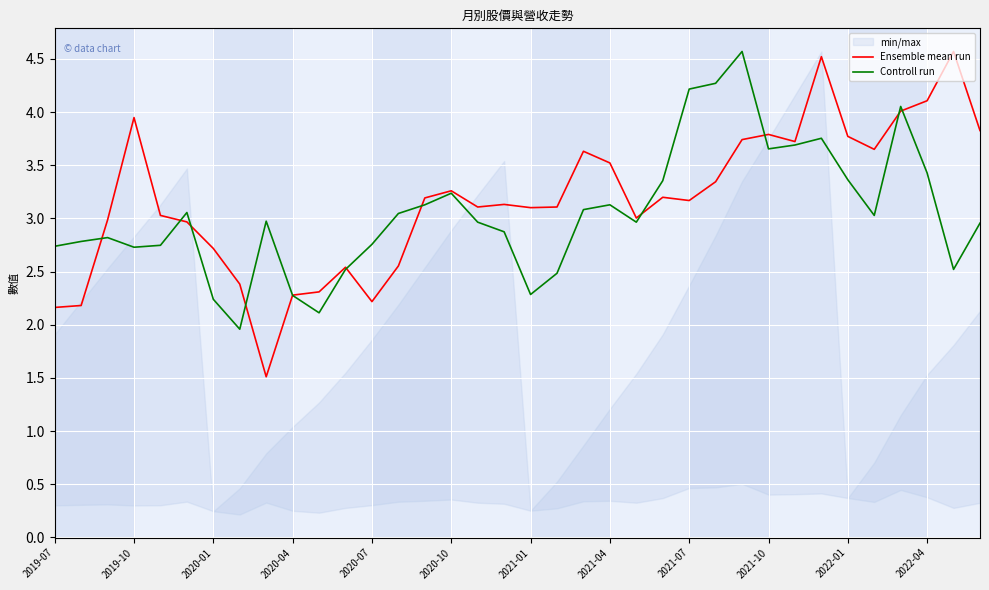

At which label does Controll run first exceed 2?

2019-07